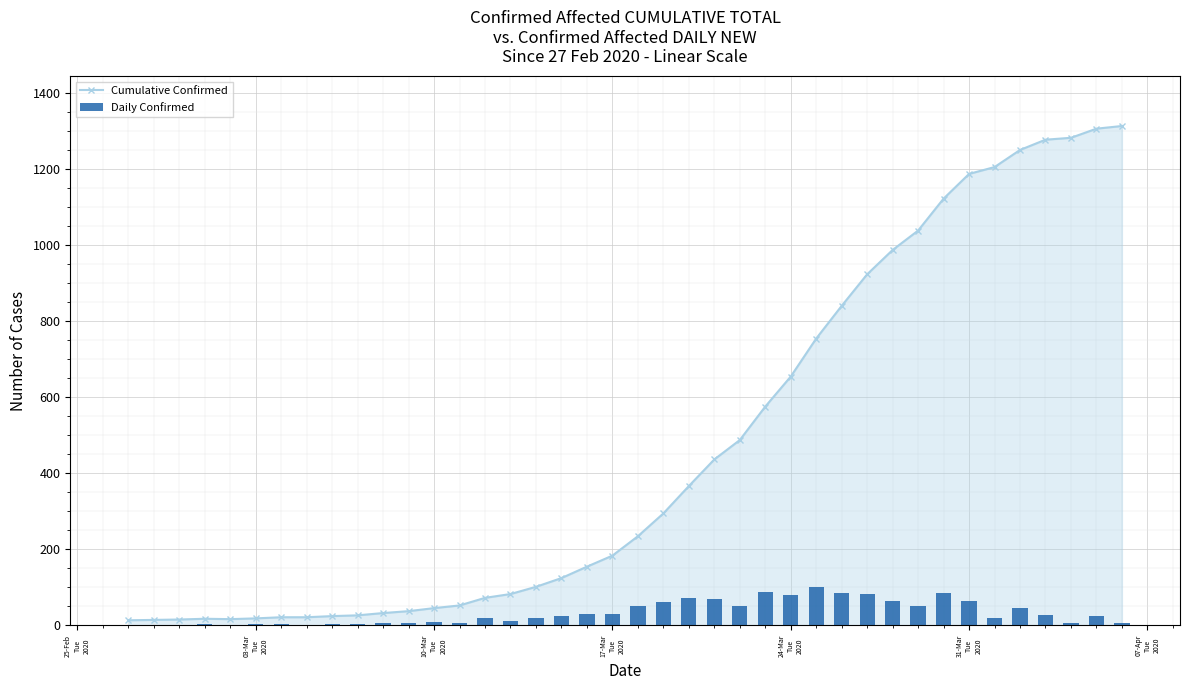

What is the value of the Daily Confirmed bar at the 35th from the left?

18